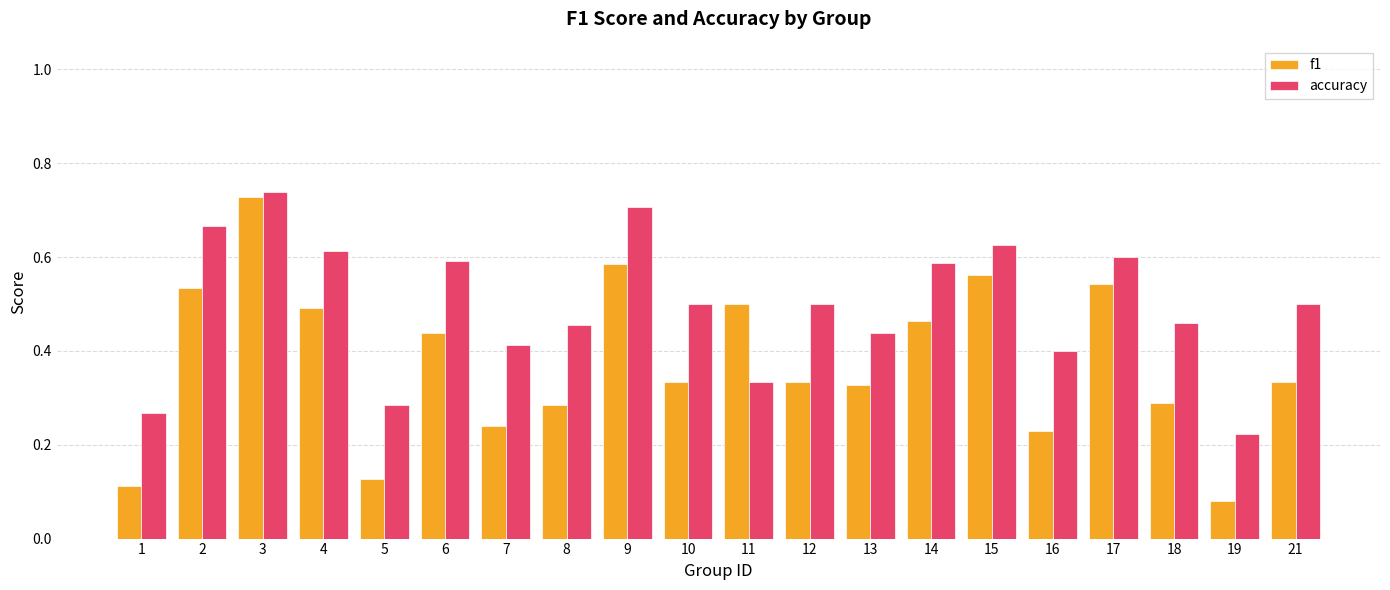

Are the bars horizontal?

No